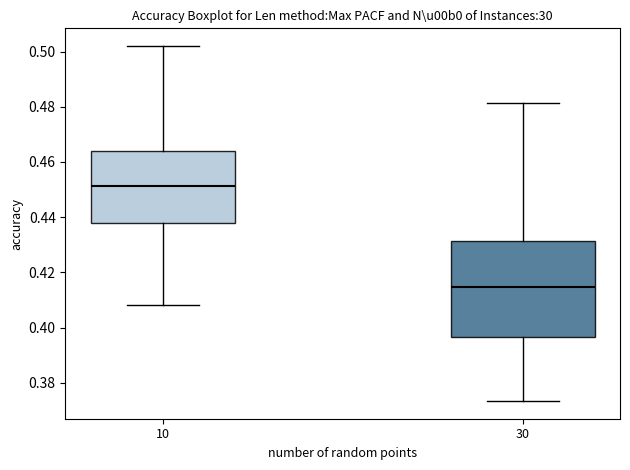

Where is the lower edge of the box at x = 30 on the y-axis? The values are not printed on the chart, so give them approximately, as read against the axis.

0.396